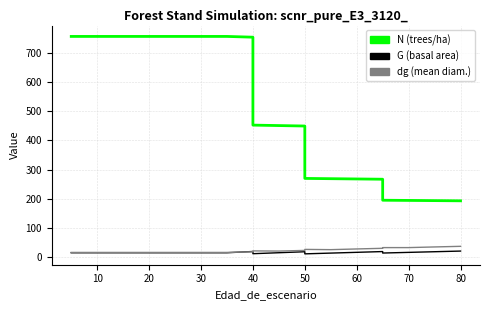

What are all the series names shown in the legend?

N, G, dg